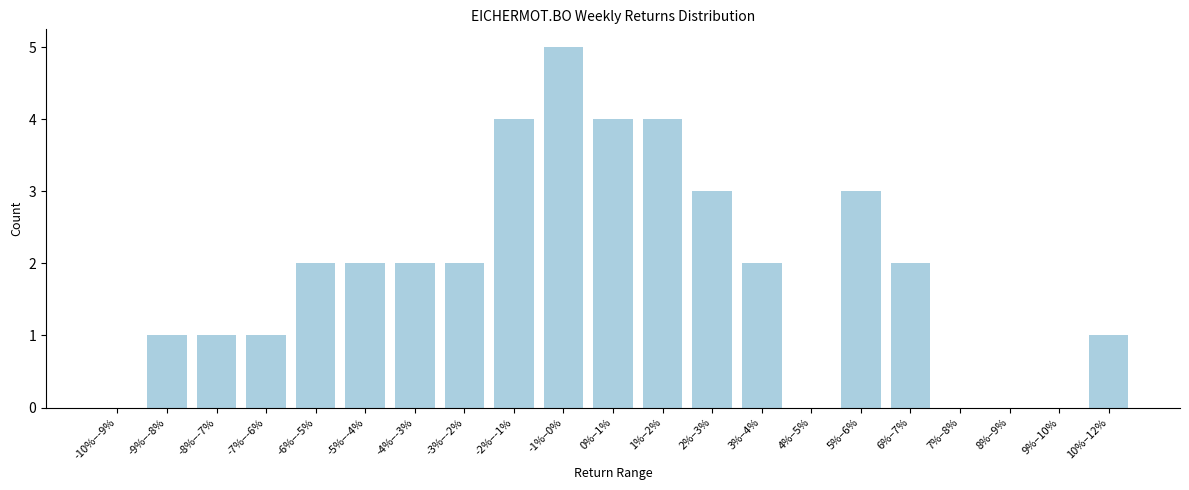

Reading right to left, transcribe all the data shown in this chart.

10%–12%=1	9%–10%=0	8%–9%=0	7%–8%=0	6%–7%=2	5%–6%=3	4%–5%=0	3%–4%=2	2%–3%=3	1%–2%=4	0%–1%=4	-1%–0%=5	-2%–-1%=4	-3%–-2%=2	-4%–-3%=2	-5%–-4%=2	-6%–-5%=2	-7%–-6%=1	-8%–-7%=1	-9%–-8%=1	-10%–-9%=0